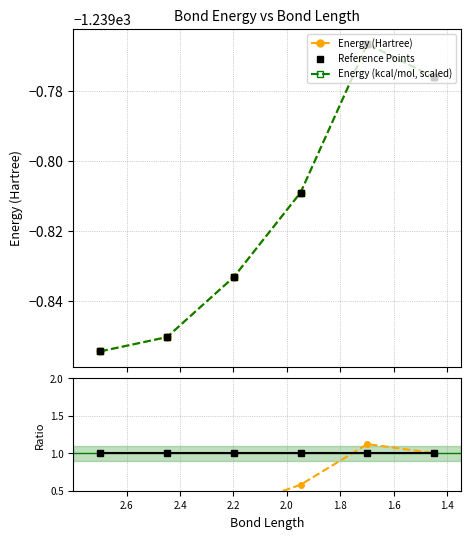

What is the total value across all series at 1.4?

-3718.5